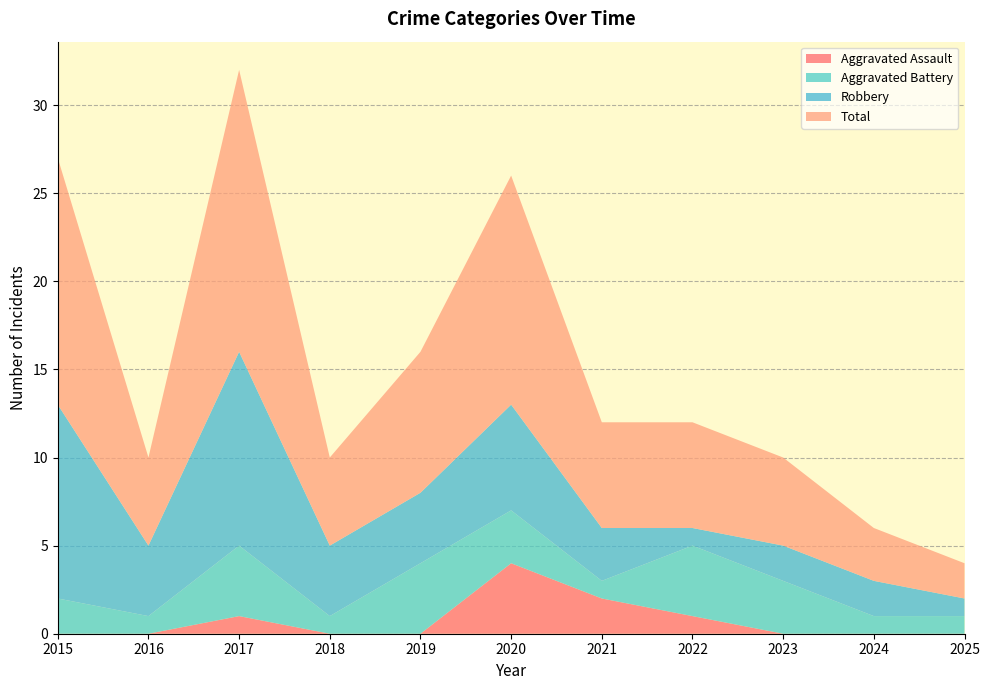

Reading left to right, extract all data points from this chart.

Aggravated Assault: 0	0	1	0	0	4	2	1	0	0	0
Aggravated Battery: 2	1	4	1	4	3	1	4	3	1	1
Robbery: 11	4	11	4	4	6	3	1	2	2	1
Total: 14	5	16	5	8	13	6	6	5	3	2